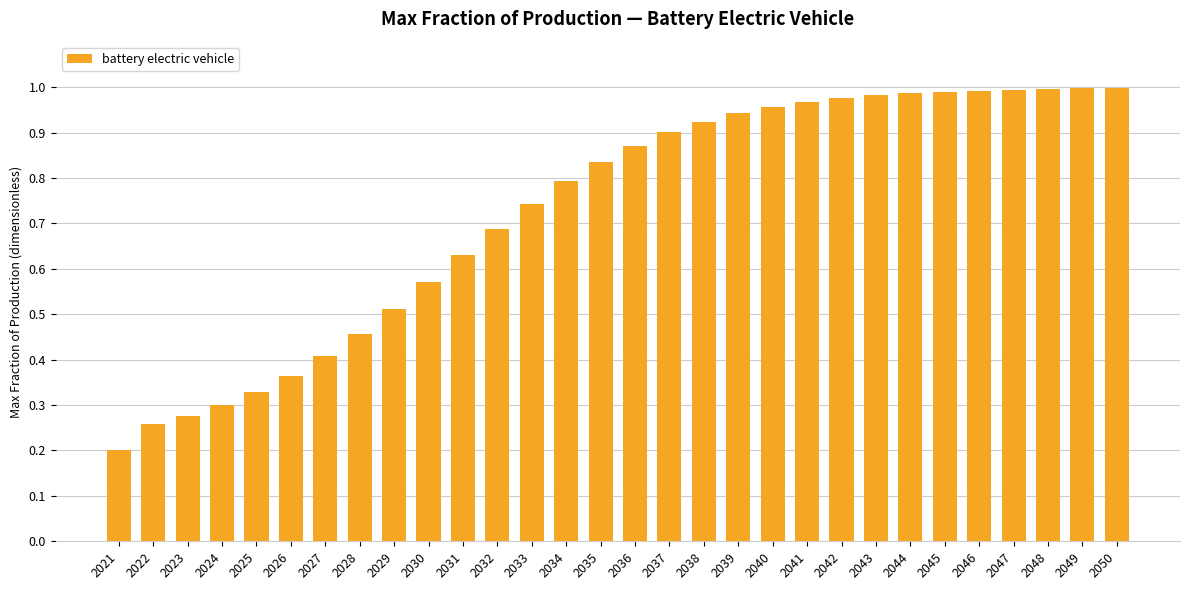

The chart shows a value of 0.5 at 2026. True or false?

False